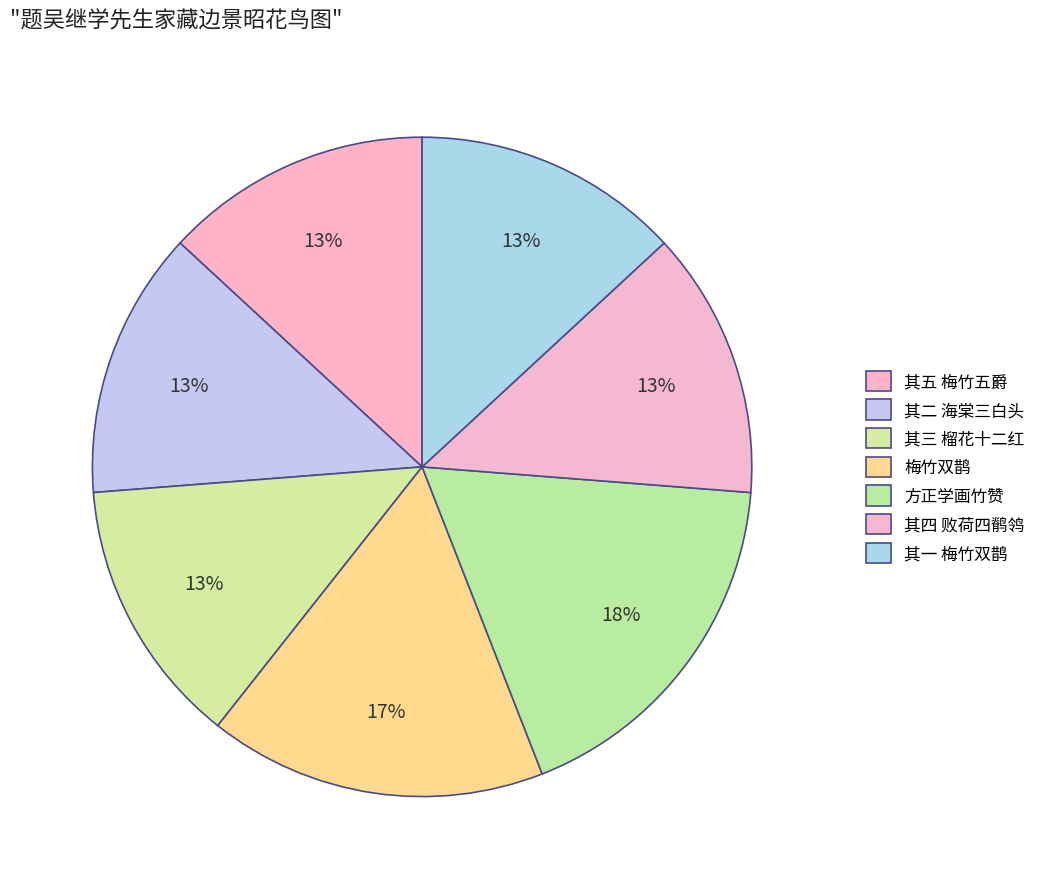

How many segments does this pie chart have?

7